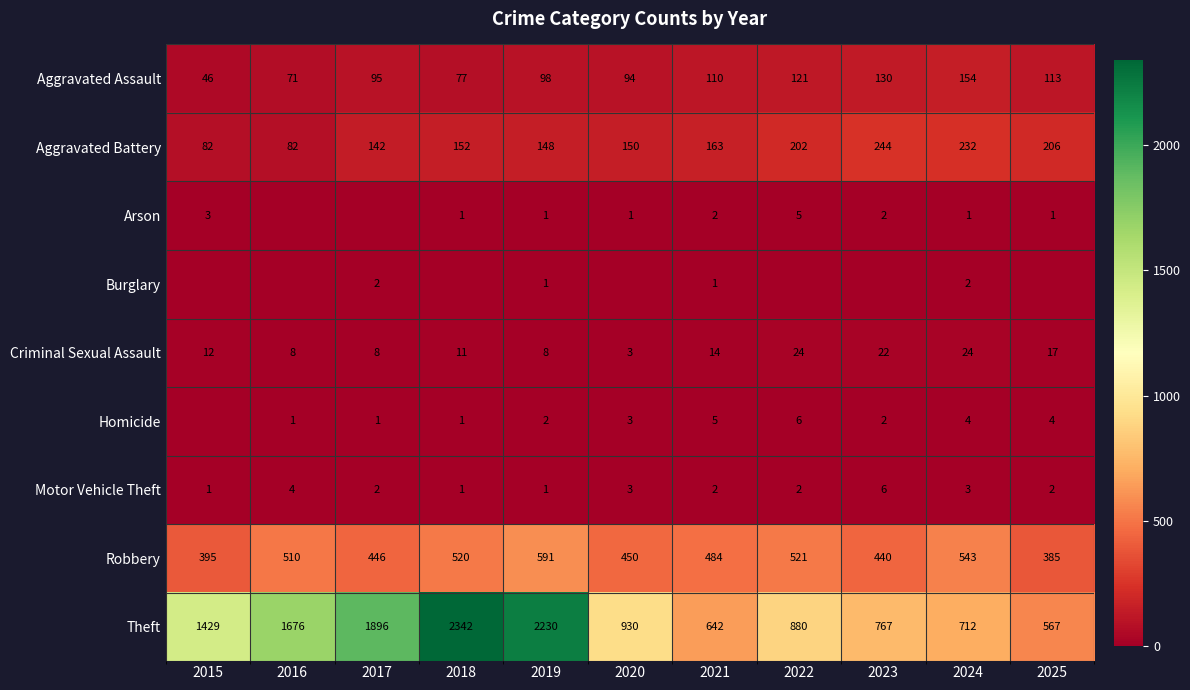

What is the difference between the highest and lowest values at 2021?

641